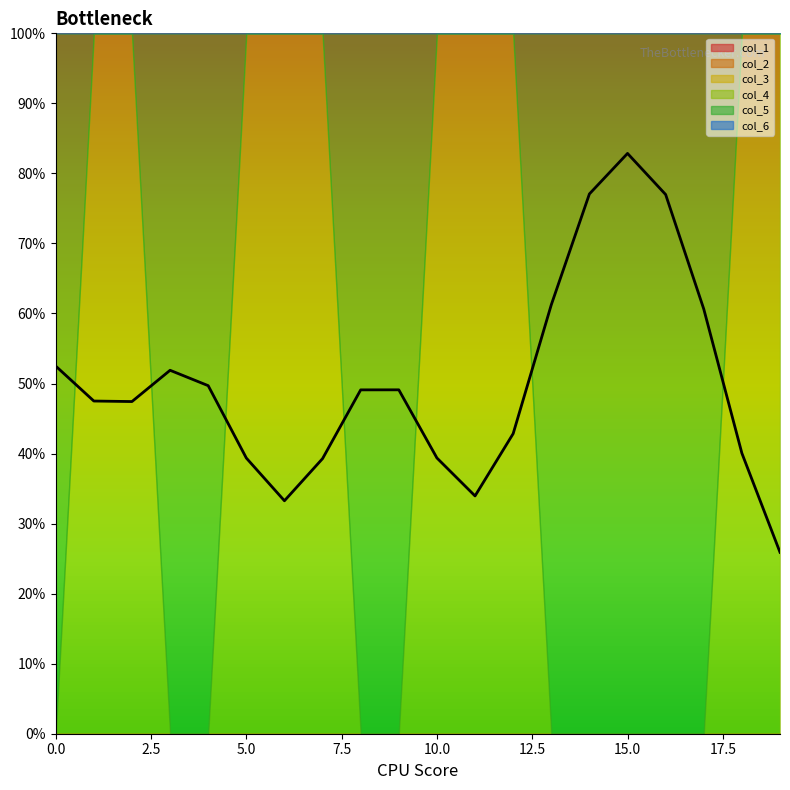

What is the difference between the maximum and minimum values in the col_4 series?

1